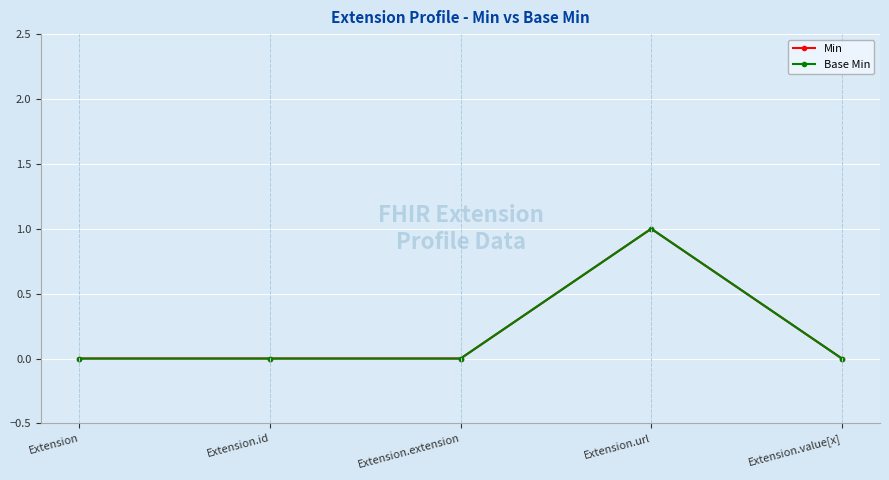

True or false: Base Min and Min intersect in this chart.

False